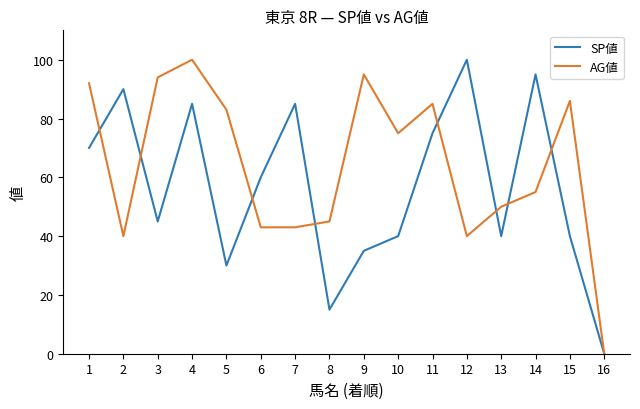

How many lines are shown in the chart?

2